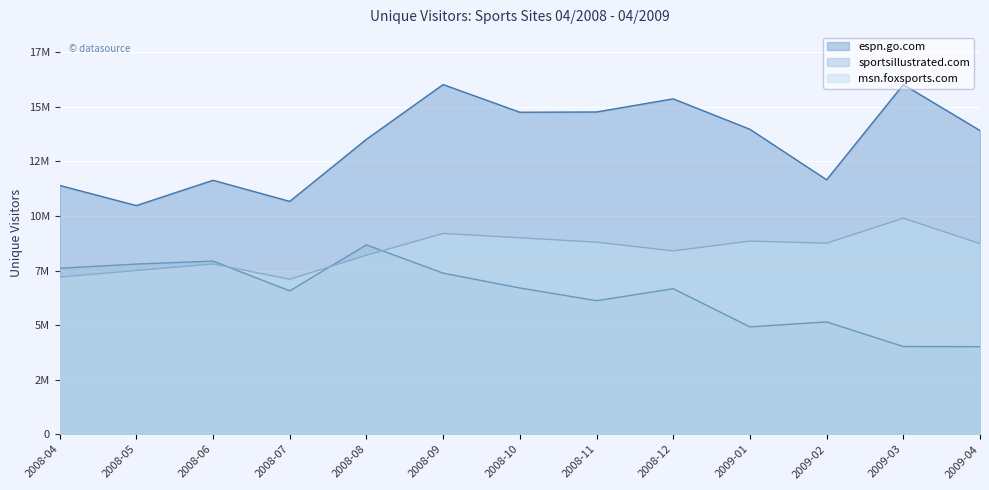

Reading left to right, what are all the values shown in this chart?

espn.go.com: 2008-04=11400038	2008-05=10477205	2008-06=11636460	2008-07=10668708	2008-08=13515175	2008-09=16022477	2008-10=14753972	2008-11=14765956	2008-12=15368125	2009-01=13972794	2009-02=11659279	2009-03=16021133	2009-04=13916164
sportsillustrated.com: 2008-04=7604351	2008-05=7797138	2008-06=7931447	2008-07=6569648	2008-08=8676162	2008-09=7380811	2008-10=6701237	2008-11=6118082	2008-12=6667398	2009-01=4919633	2009-02=5144857	2009-03=4018398	2009-04=4010484
msn.foxsports.com: 2008-04=7200000	2008-05=7500000	2008-06=7800000	2008-07=7100000	2008-08=8200000	2008-09=9200000	2008-10=9000000	2008-11=8800000	2008-12=8400000	2009-01=8850715	2009-02=8754011	2009-03=9897363	2009-04=8735441